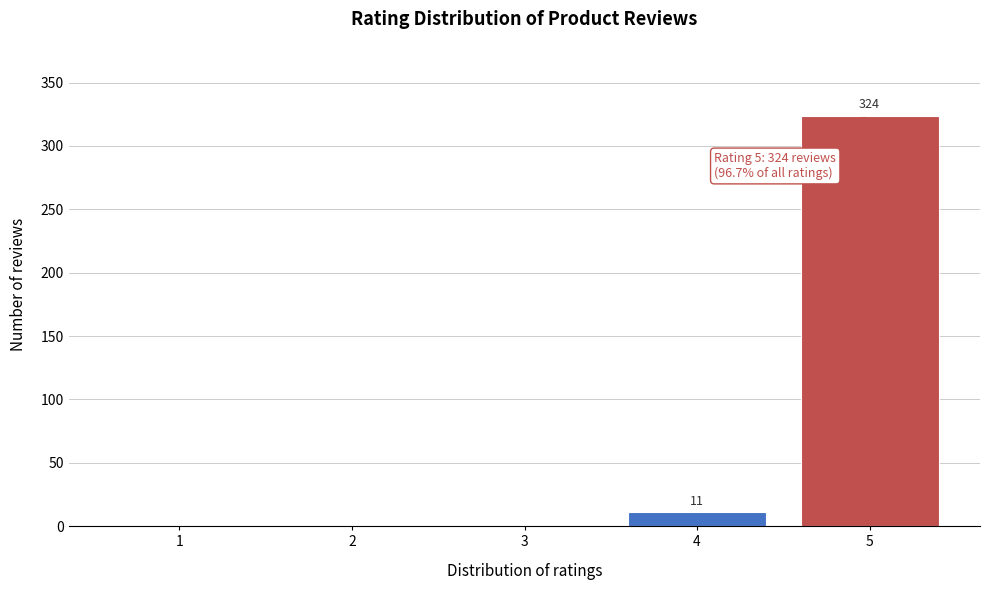

What is the sum of all values?

335